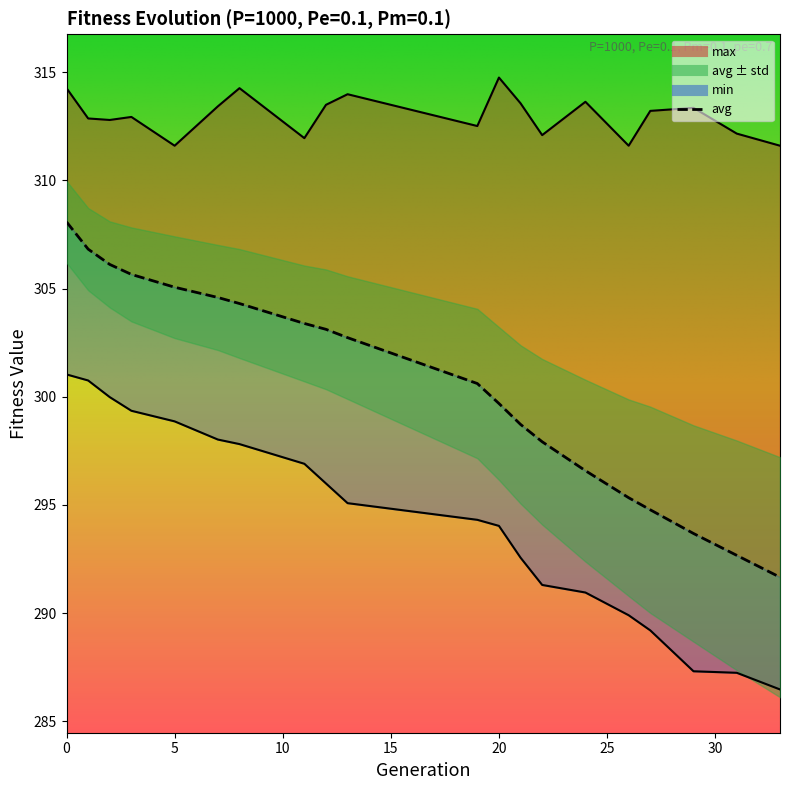

What is the maximum value for max?

314.8